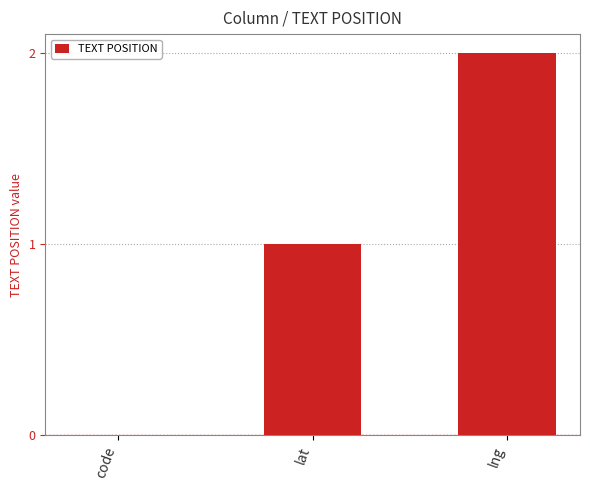

Reading left to right, list all the values displayed in this chart.

0	1	2